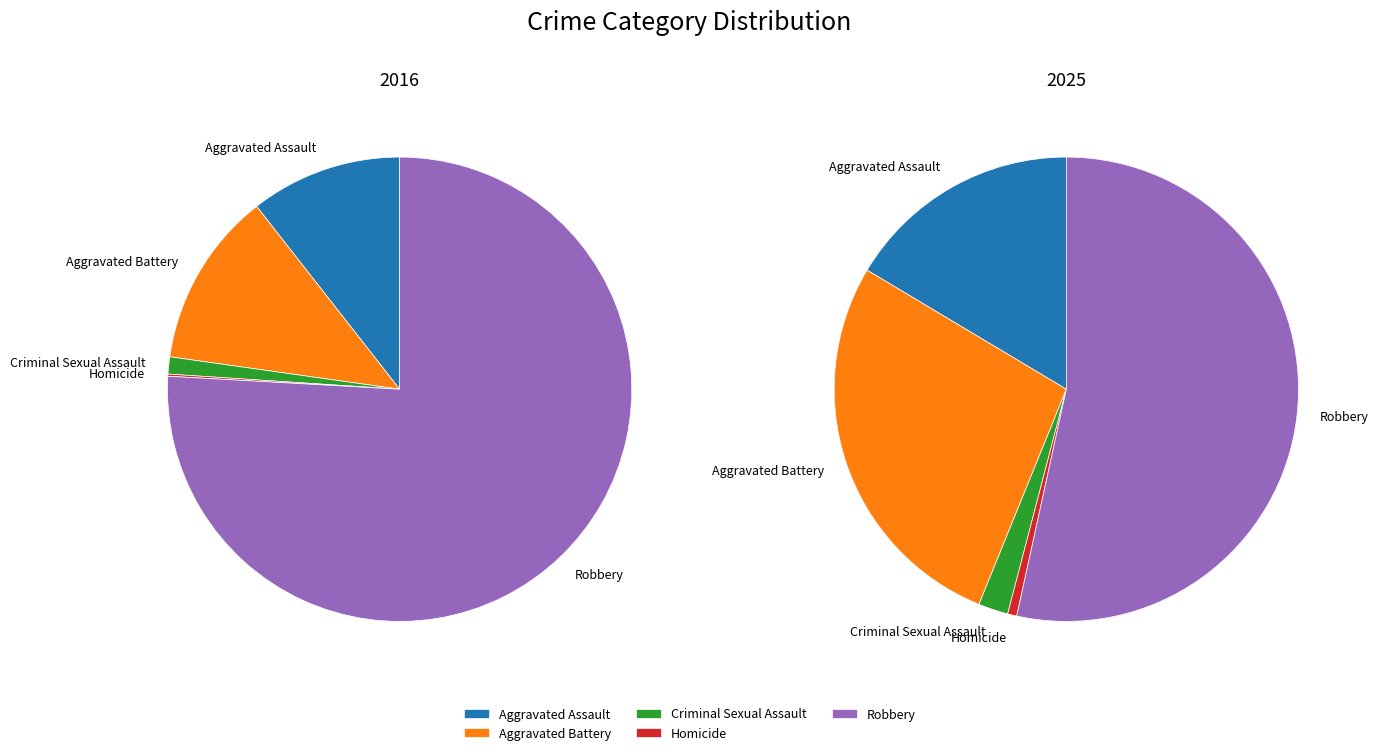

To the nearest percent, what is the difference between the largest and smallest slice percentages?

53%